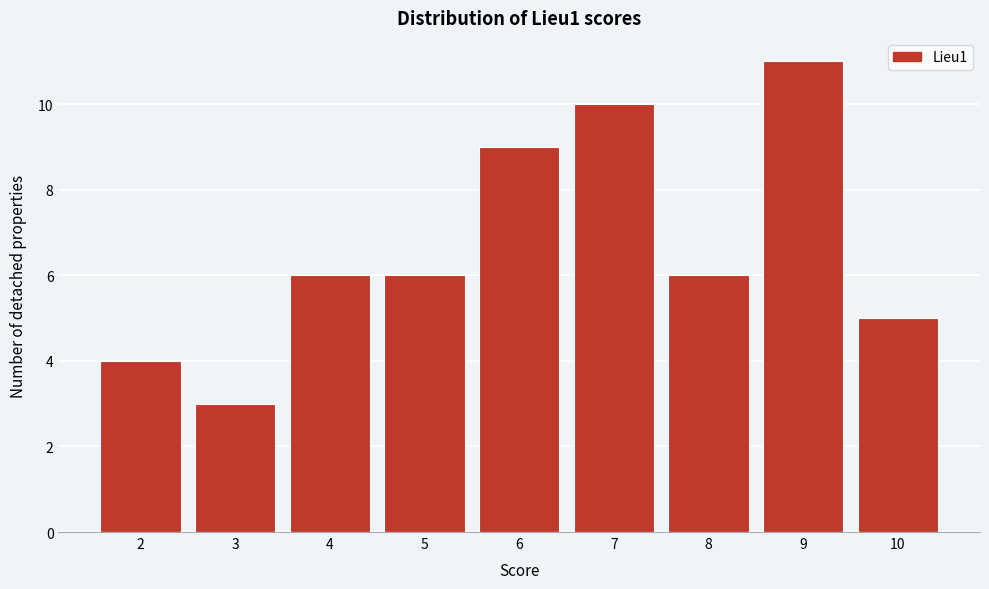

Reading left to right, extract all data points from this chart.

2=4	3=3	4=6	5=6	6=9	7=10	8=6	9=11	10=5